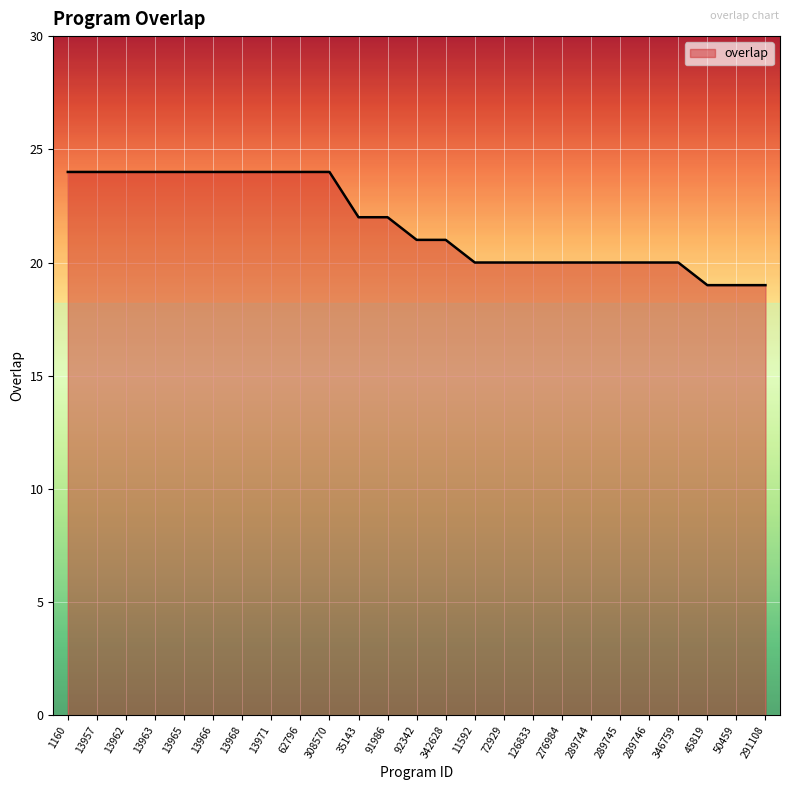

What is the ratio of the value at 291108 to the value at 13957?

0.8